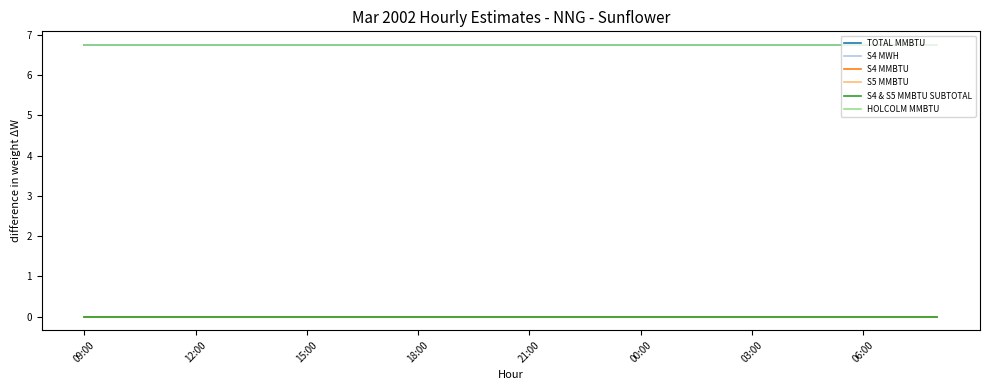

True or false: S4 MMBTU has more than 1 points higher than both neighbors.

False